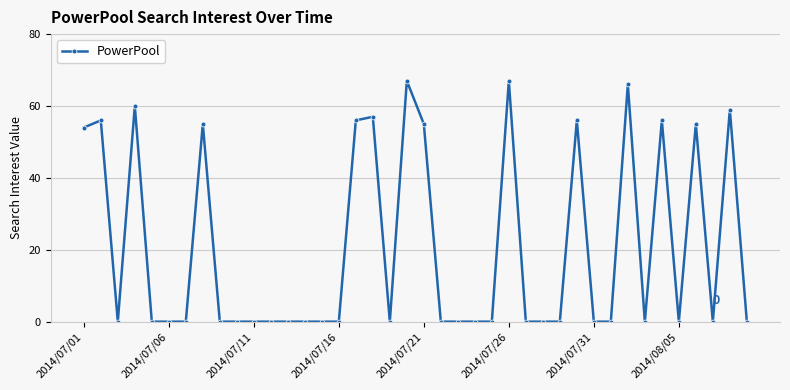

What is the difference between the maximum and minimum values?

67